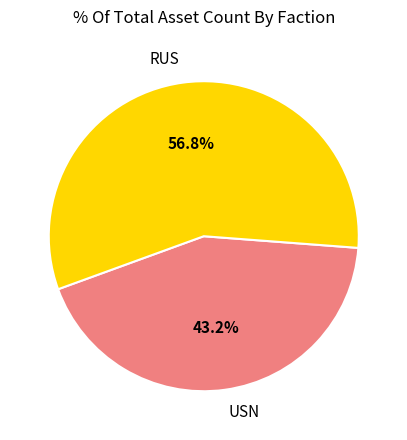

What is the smallest slice in the pie chart?

USN